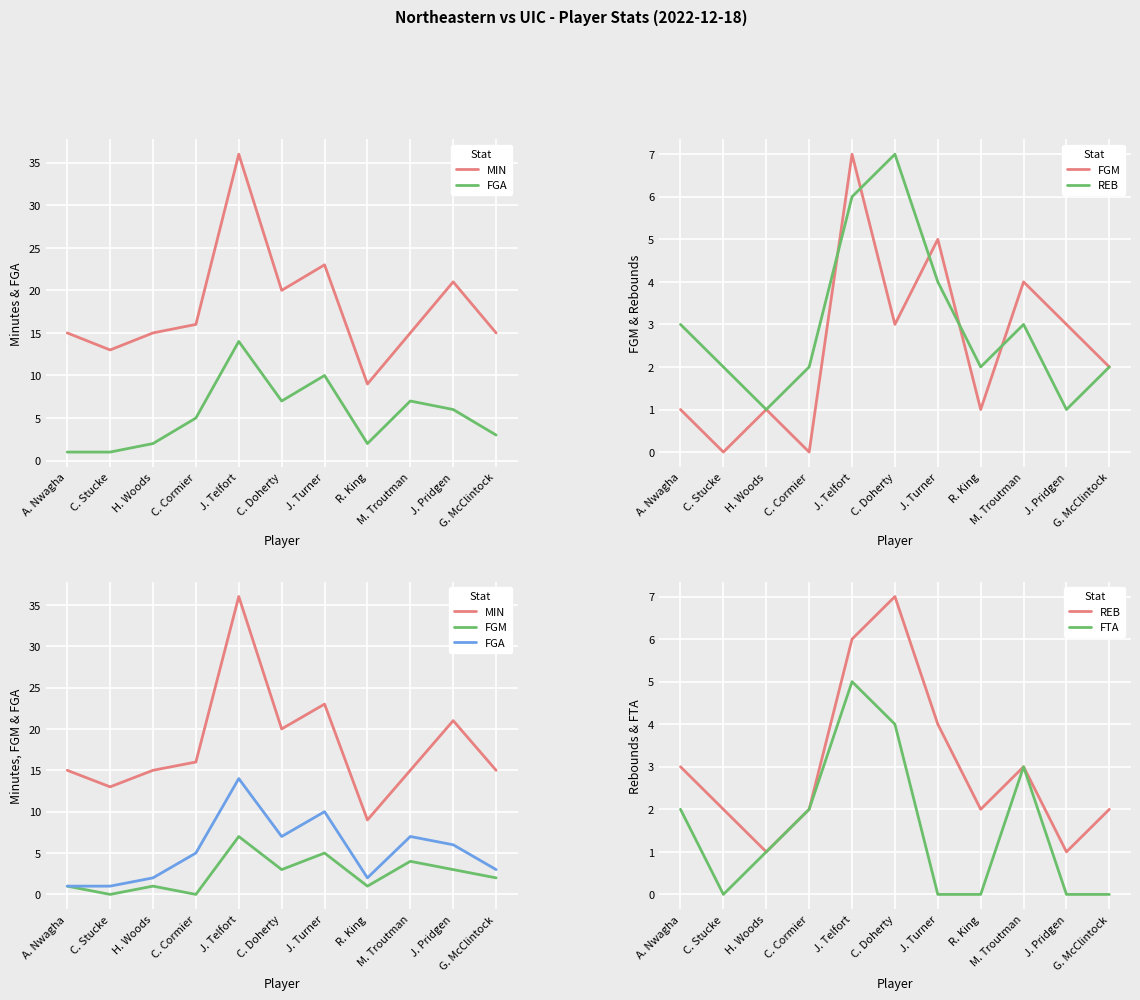

True or false: FGM has more than 0 interior local peaks.

True